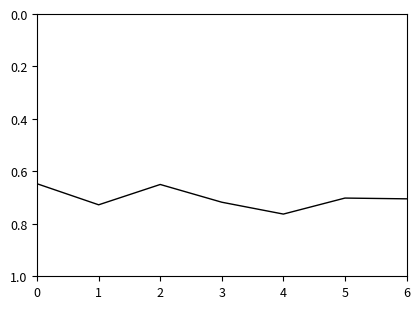

What is the sum of all values?

4.9